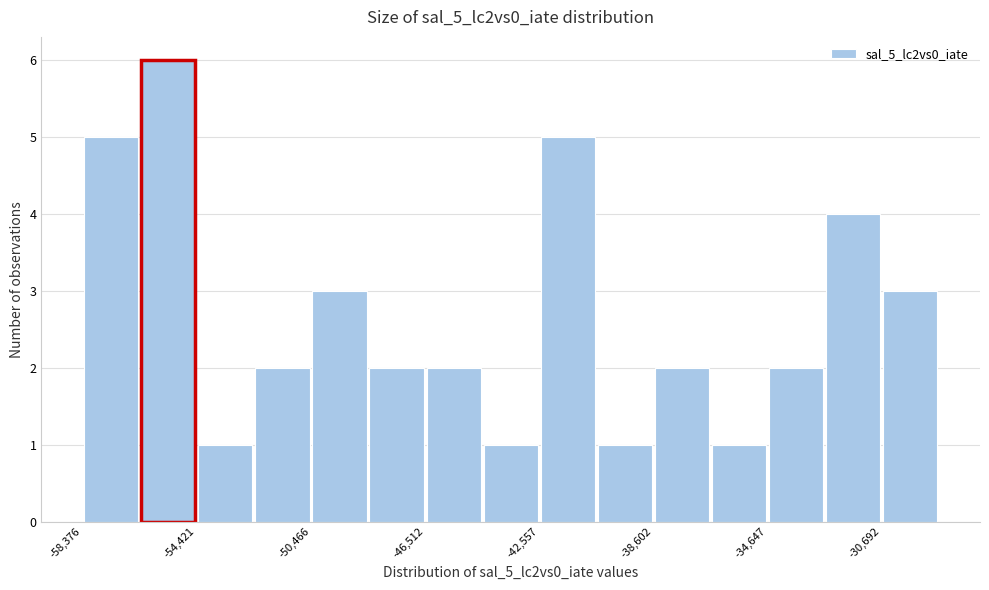

Read against the x-axis, roughly where is the centre of the tallest bar?

-55500